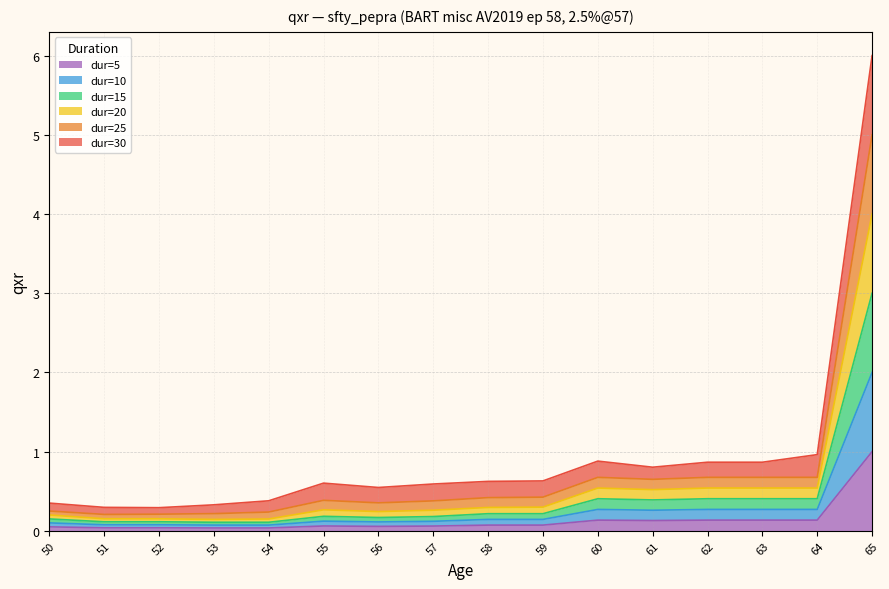

Where is the first local maximum for dur=25?

55